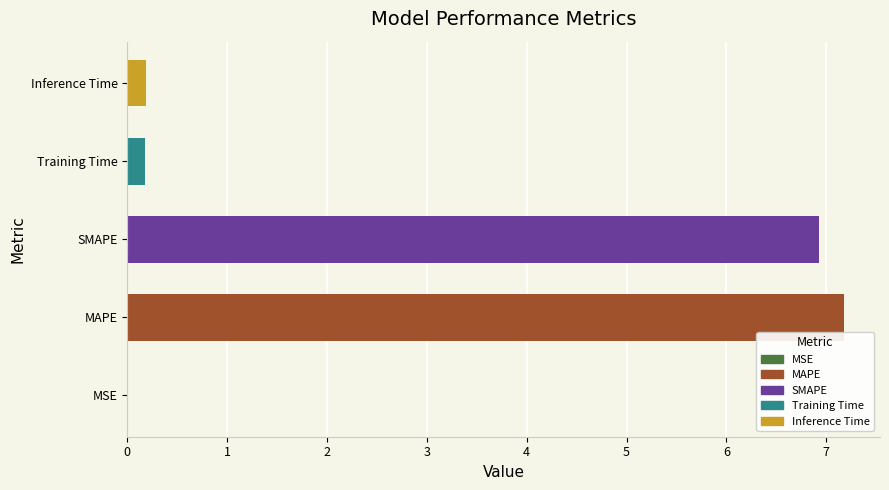

What is the sum of all values?

14.5